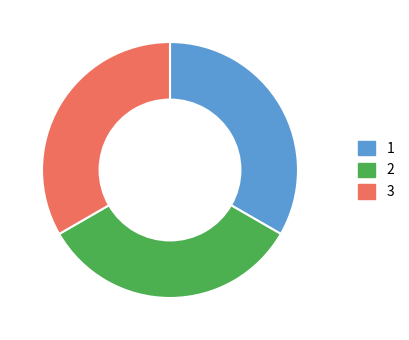

Is there any slice that represents more than half of the pie?

No